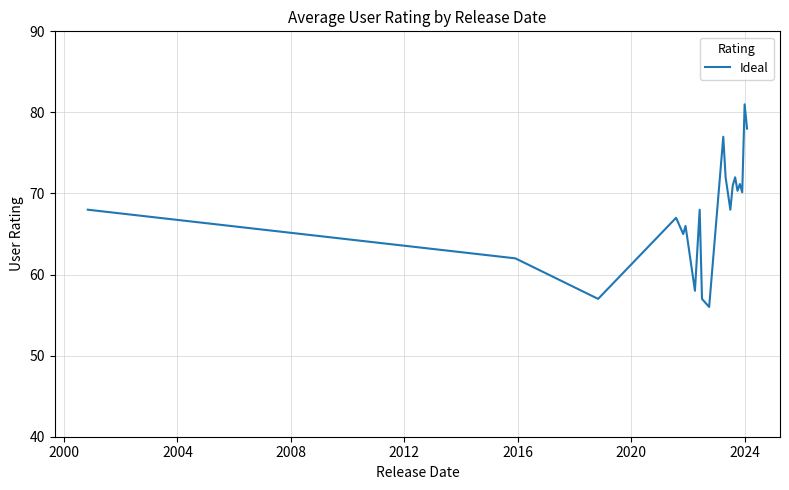

What is the maximum value shown in the chart?

81.0